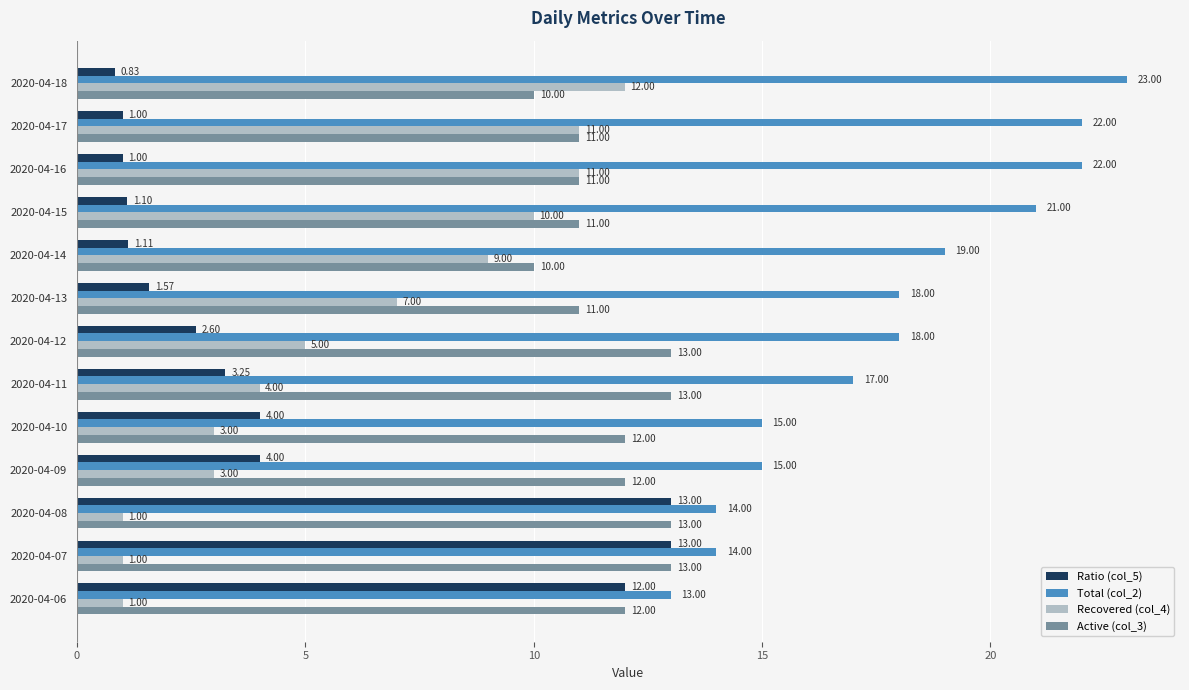

Is the value of Total (col_2) at 2020-04-10 greater than the value of Recovered (col_4) at 2020-04-14?

Yes